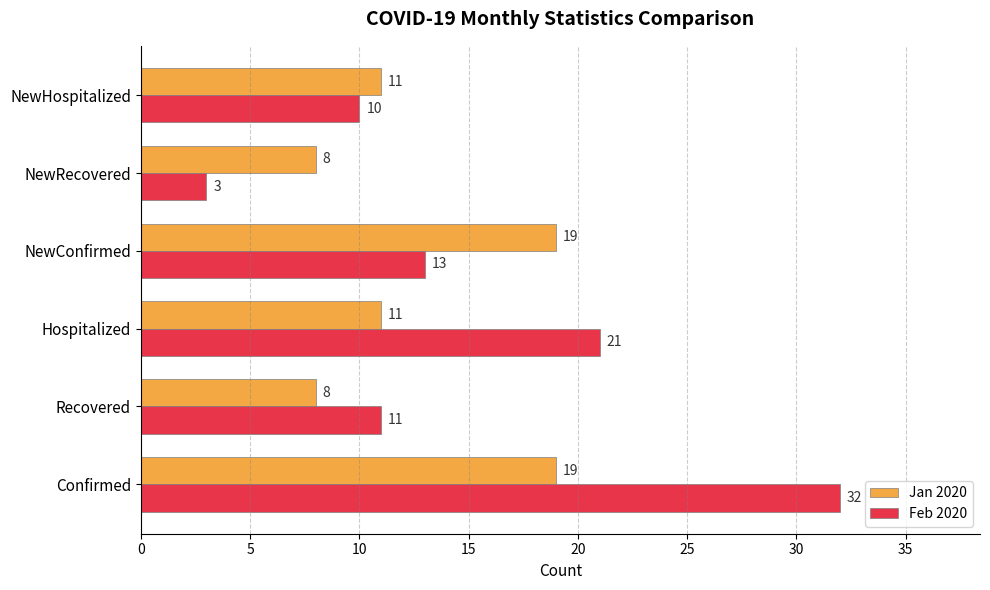

What is the spread (max minus min) of values at NewConfirmed?

6